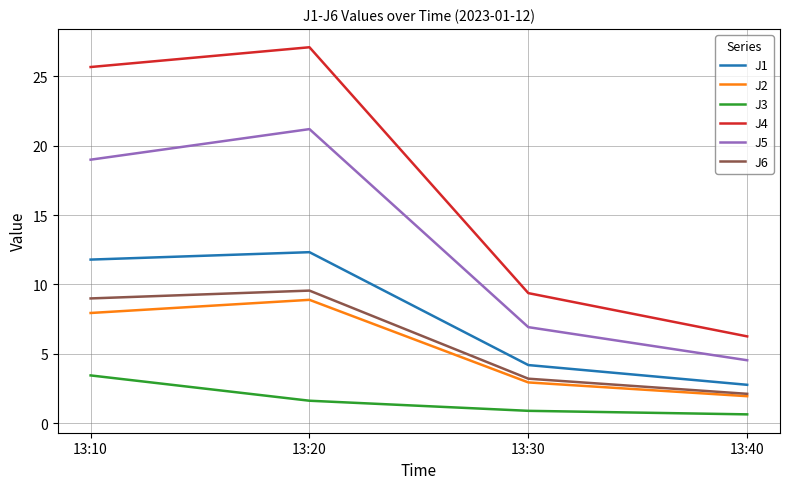

The J2 series shows 1.9 at 13:40. True or false?

True